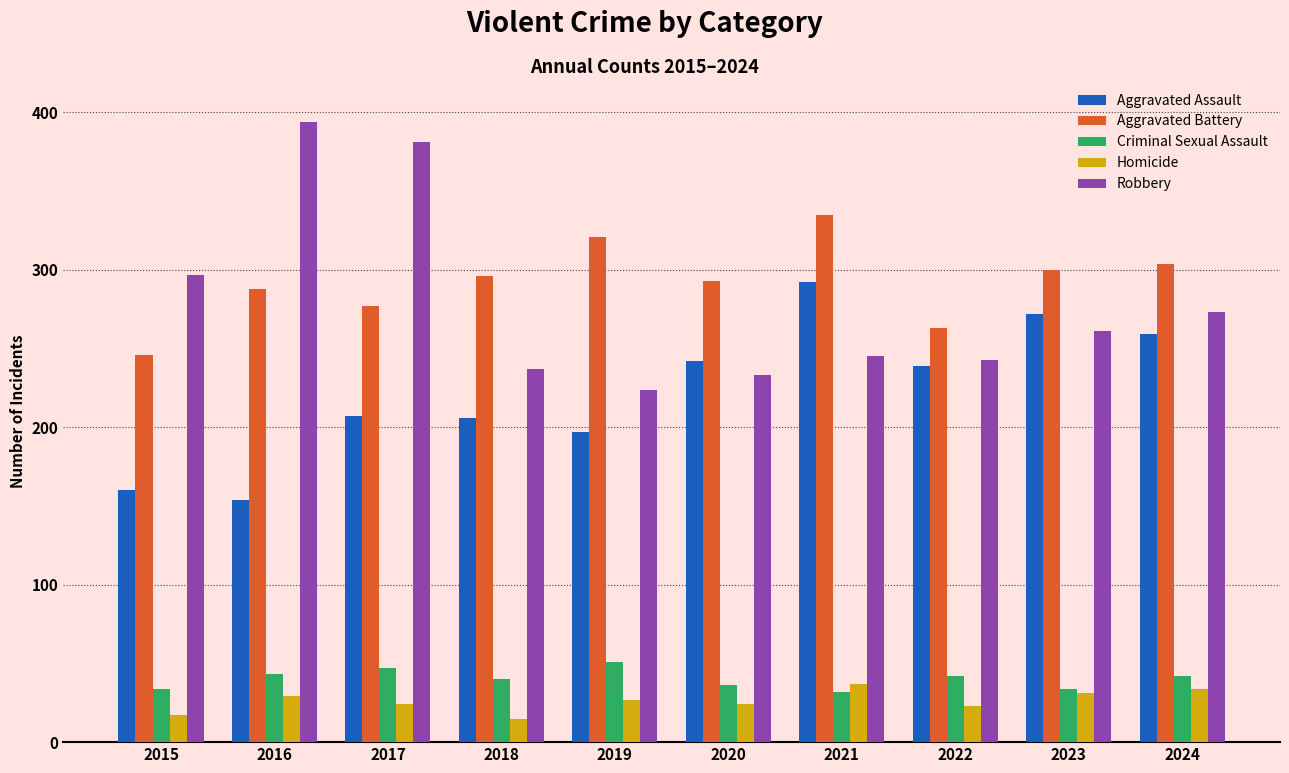

Which category has the highest value in the Aggravated Battery series?

2021